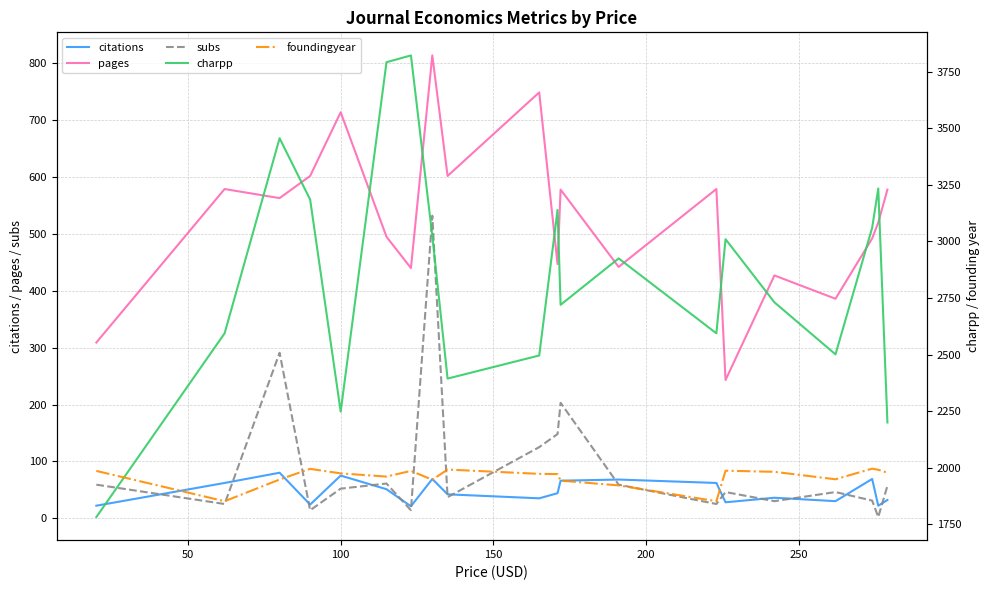

True or false: citations and pages cross at least once.

False